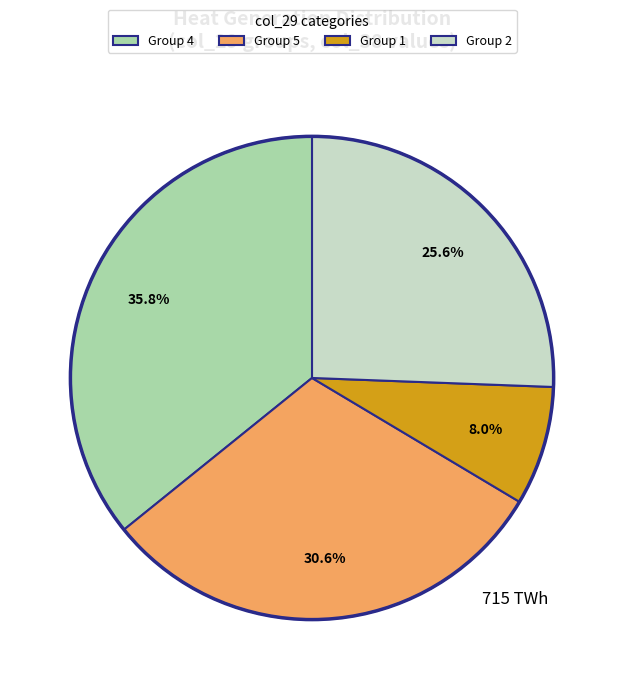

Rank the categories by value from lowest to highest.

Group 1, Group 2, Group 5, Group 4